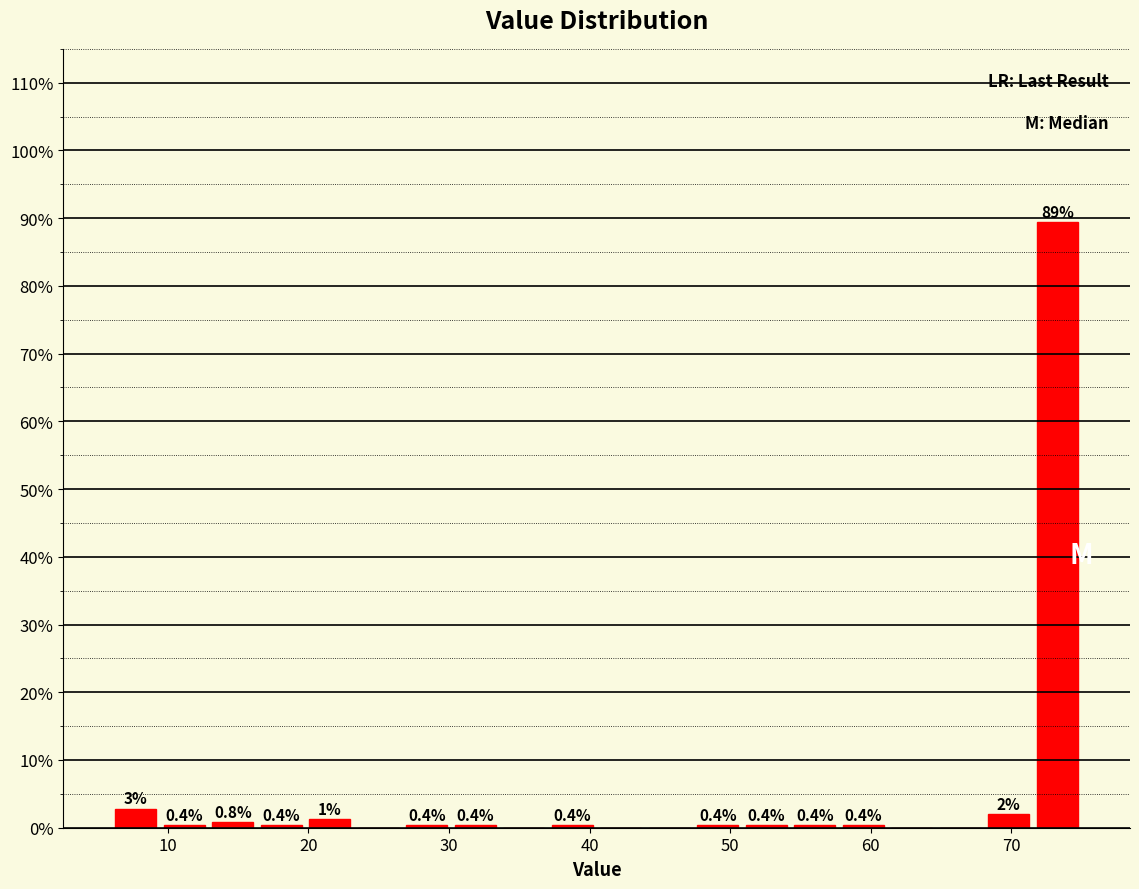

Read against the x-axis, roughly where is the centre of the tallest bar?

73